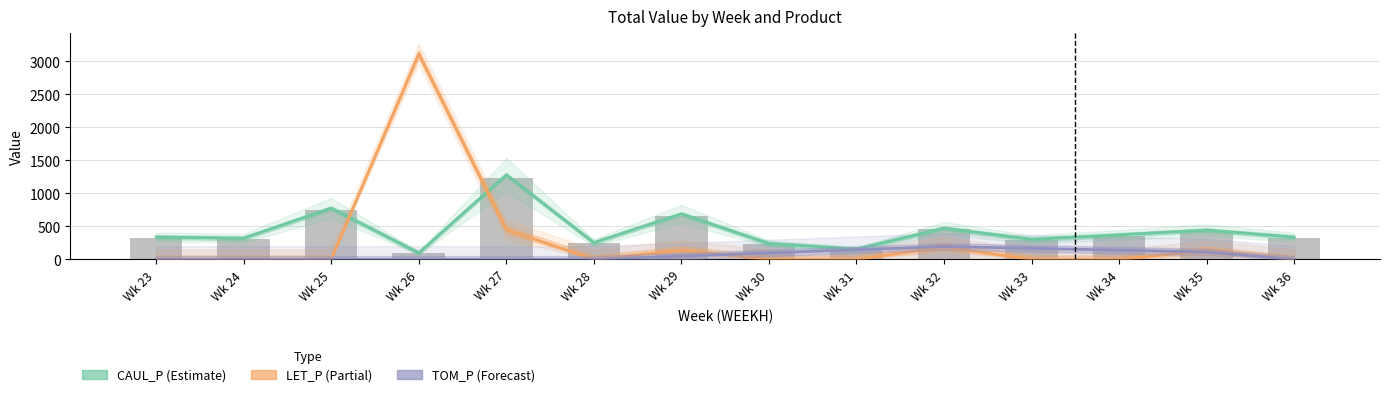

Rank the series by their maximum value, from lowest to highest.

TOM_P, CAUL_P, LET_P